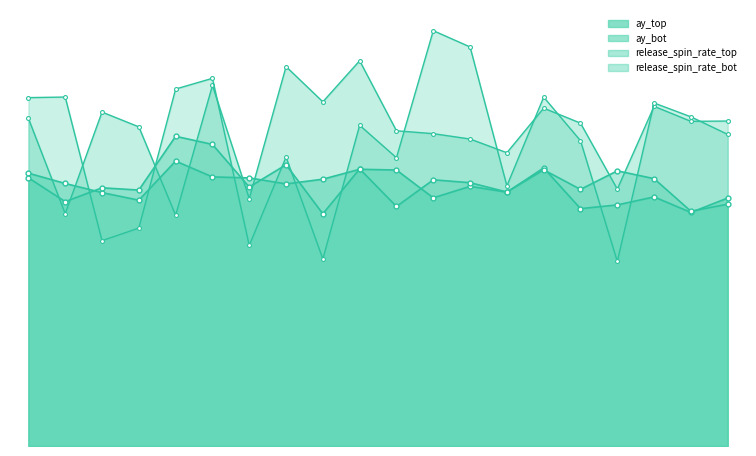

Reading left to right, extract all data points from this chart.

ay_top: 28.5	27.4	26.4	25.7	29.7	28.1	28.0	27.4	27.9	28.9	28.8	25.9	27.1	26.5	29.0	24.8	25.2	26.0	24.4	25.9
ay_bot: 28.0	25.5	26.9	26.7	32.3	31.5	27.0	29.4	24.2	28.9	25.0	27.8	27.5	26.5	28.8	26.8	28.7	27.9	24.5	25.2
release_spin_rate_top: 34.2	24.3	34.9	33.3	24.1	37.6	25.8	39.6	35.9	40.2	32.9	32.6	32.0	30.6	35.3	33.7	26.8	35.5	33.9	33.9
release_spin_rate_bot: 36.4	36.4	21.4	22.7	37.3	38.4	20.9	30.2	19.5	33.5	30.1	43.4	41.7	27.2	36.4	31.9	19.3	35.8	34.4	32.5